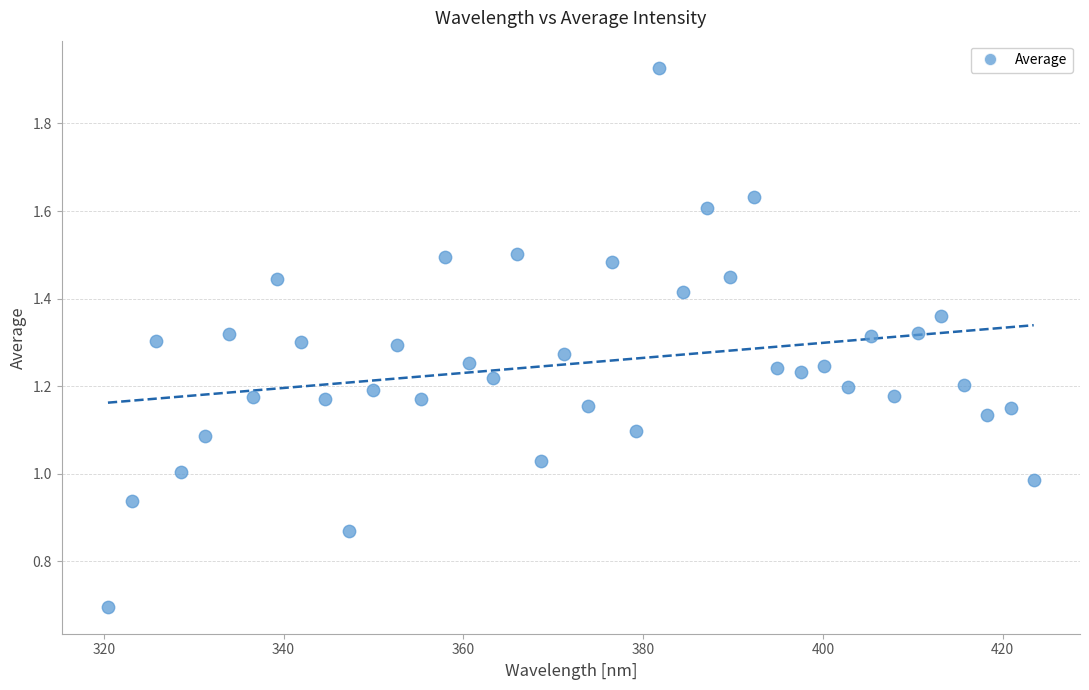

What is the range of X values (max minus min)?

103.0